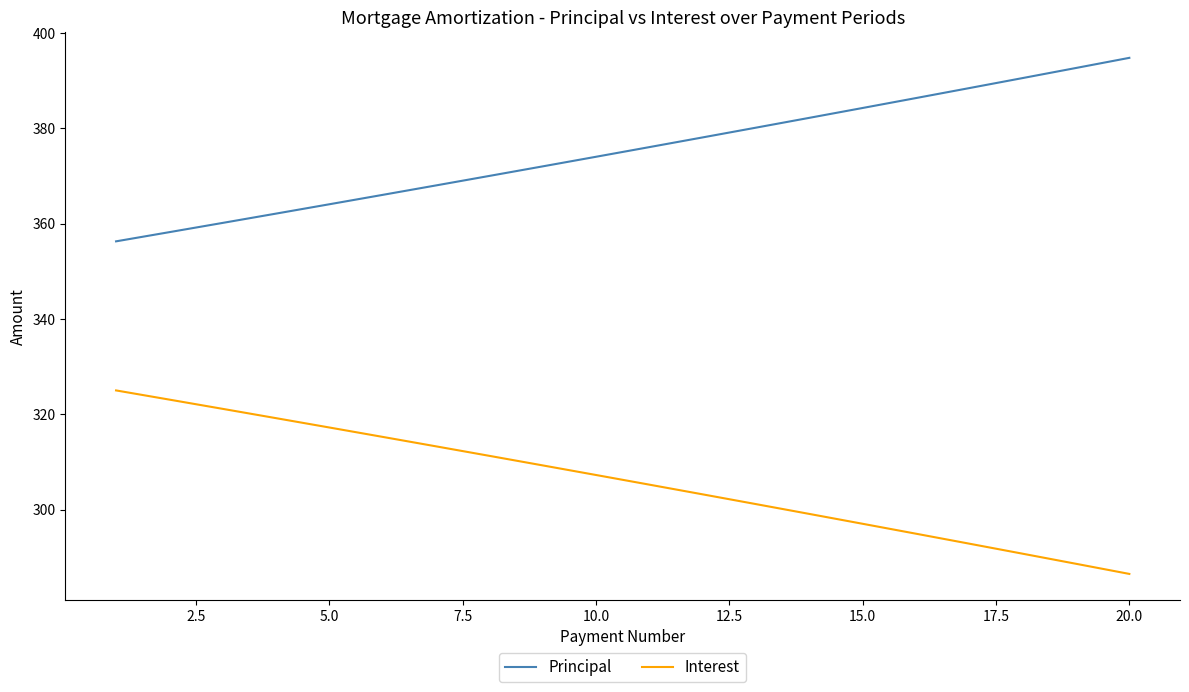

Which series has the largest total across all categories?

Principal